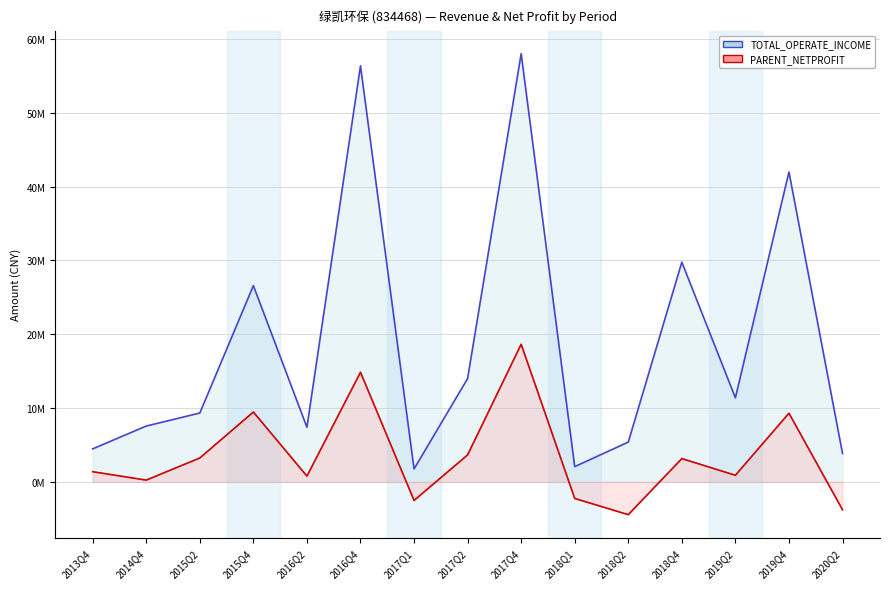

What is the minimum value for TOTAL_OPERATE_INCOME?

1754613.5